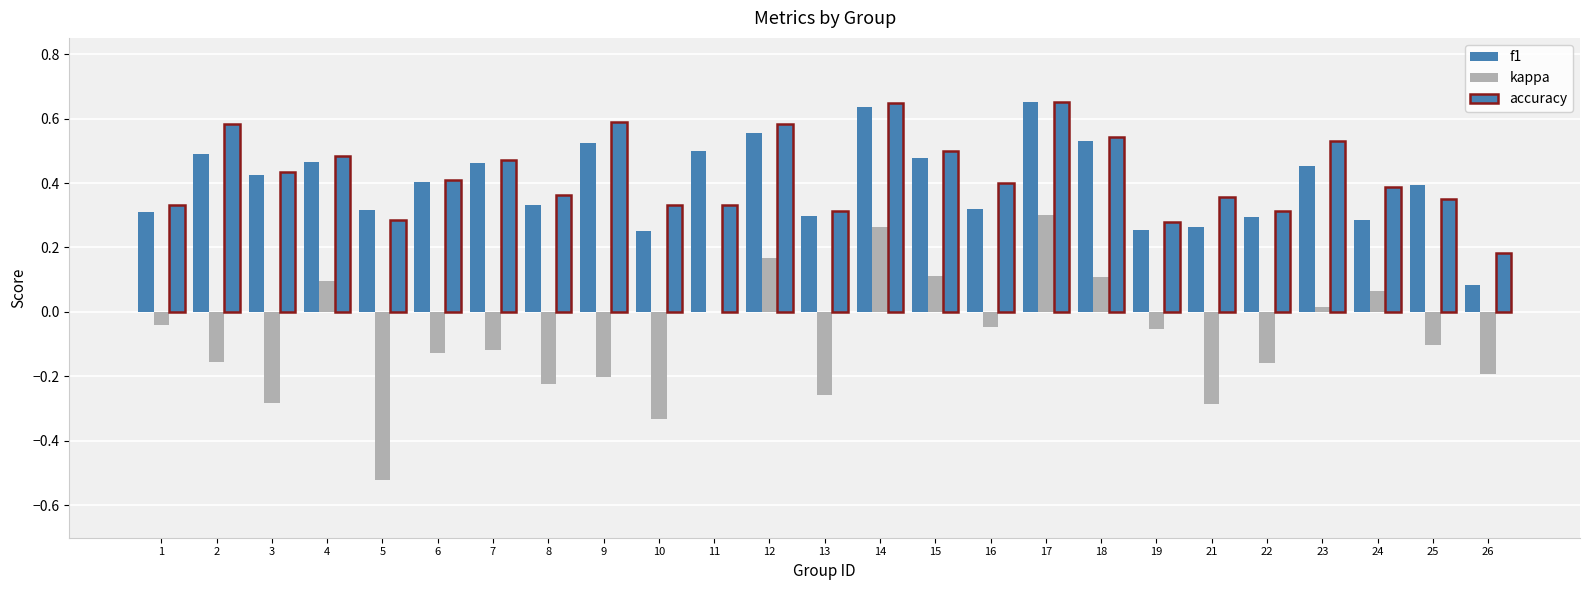

What is the difference between the maximum and minimum values in the kappa series?

0.8